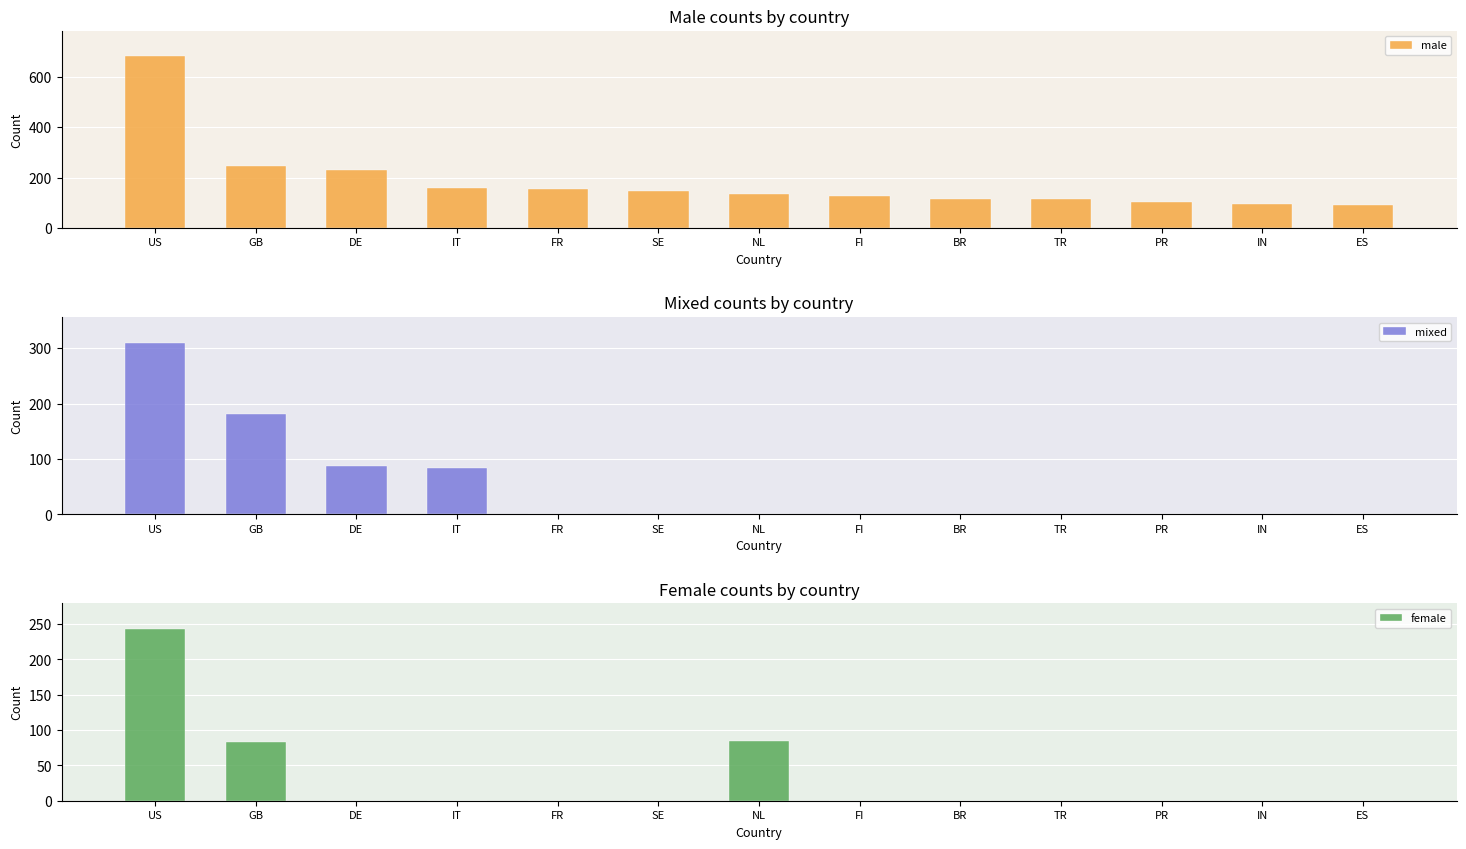

How many data points in mixed are above 0?

4